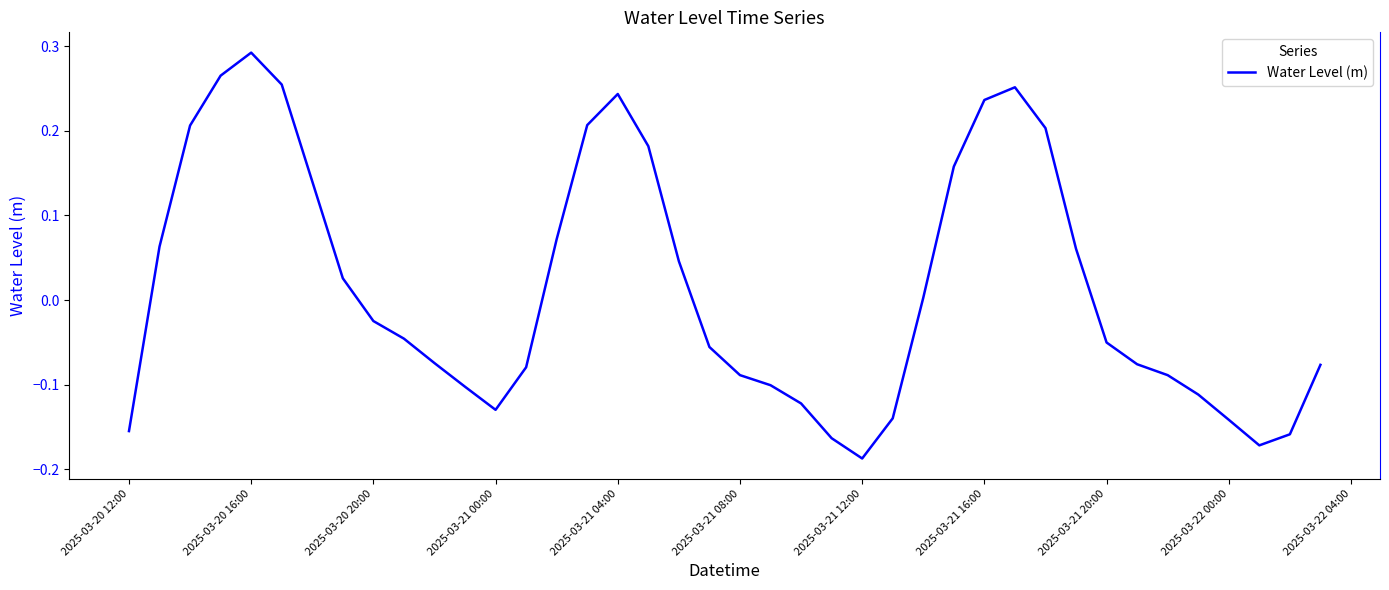

What is the difference between the maximum and minimum values?

0.5